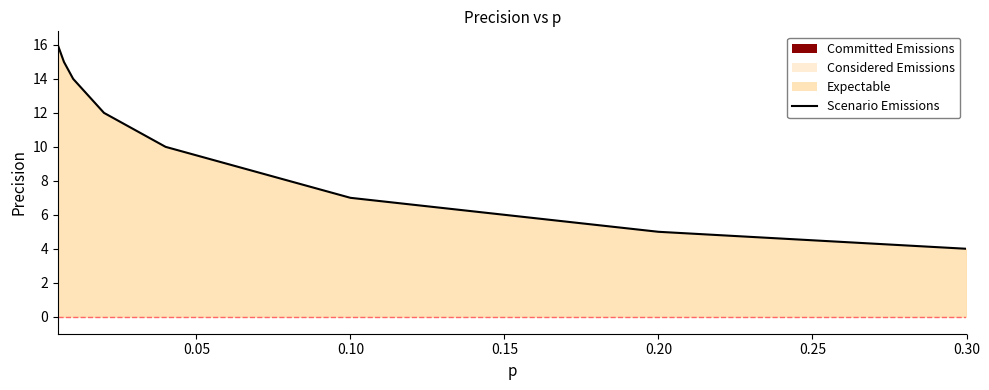

What is the difference between the maximum and minimum values?

12